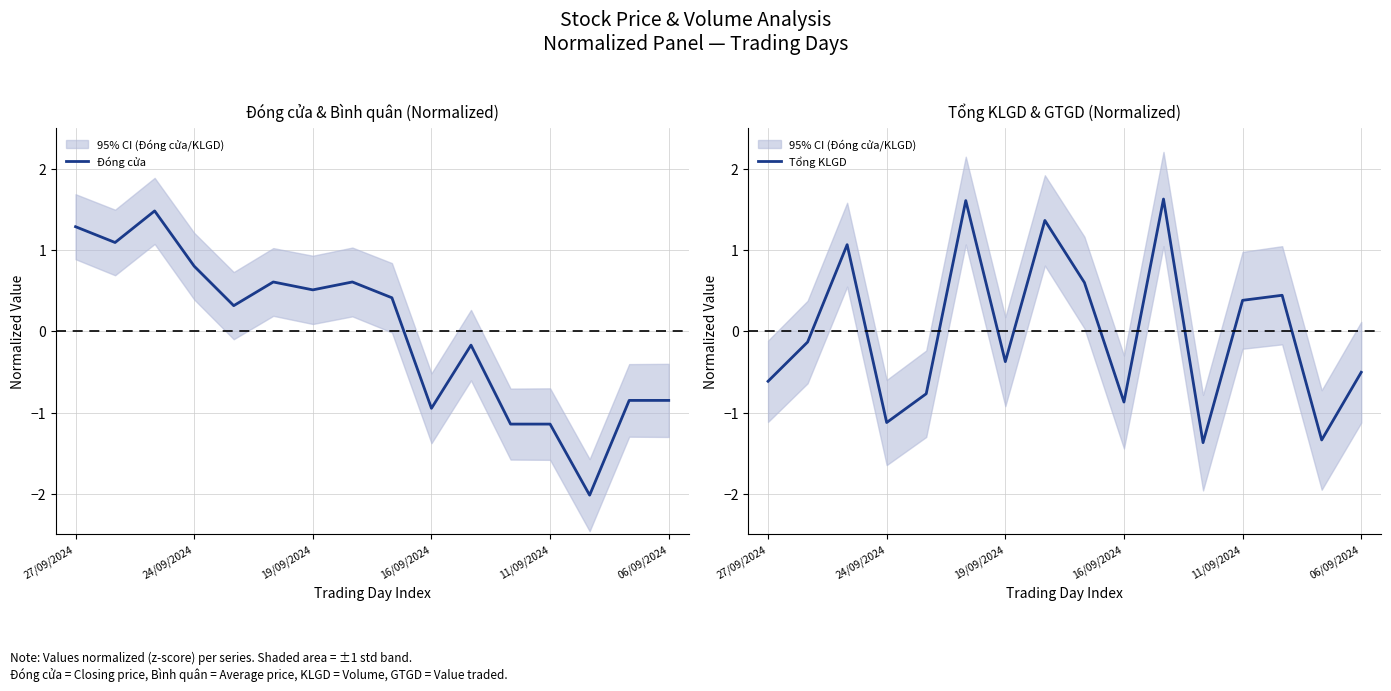

What is the value of the Đóng cửa point at the 13th from the left?

-1.1